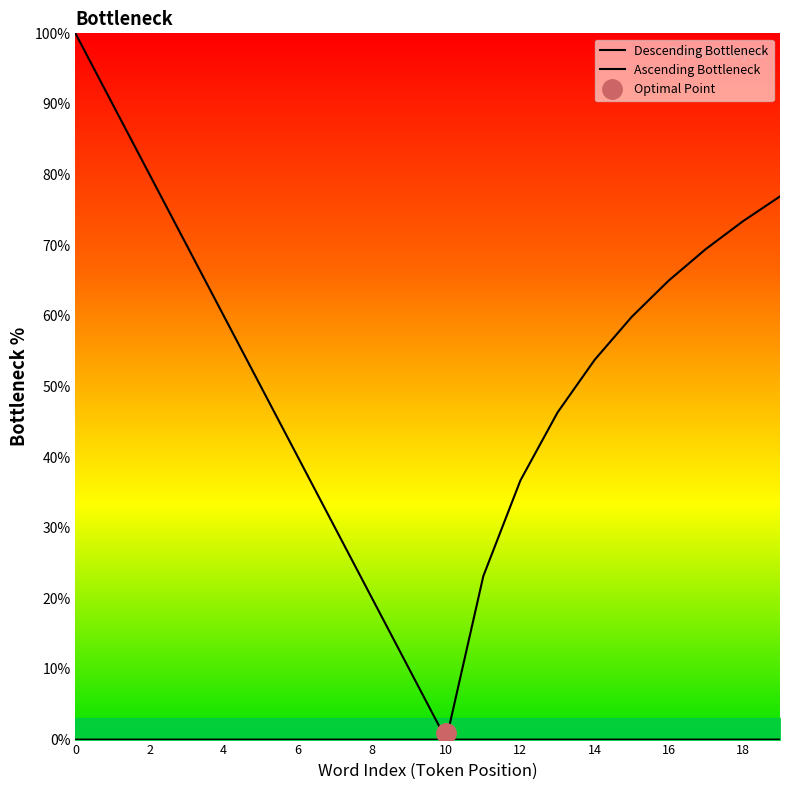

Reading right to left, list all the values displayed in this chart.

Descending Bottleneck: 0.0	0.0	0.0	0.0	0.0	0.0	0.0	0.0	0.0	0.0	10.0	20.0	30.0	40.0	50.0	60.0	70.0	80.0	90.0	100.0
Ascending Bottleneck: 76.9	73.4	69.5	65.0	59.8	53.8	46.3	36.7	23.2	0.0	0.0	0.0	0.0	0.0	0.0	0.0	0.0	0.0	0.0	0.0